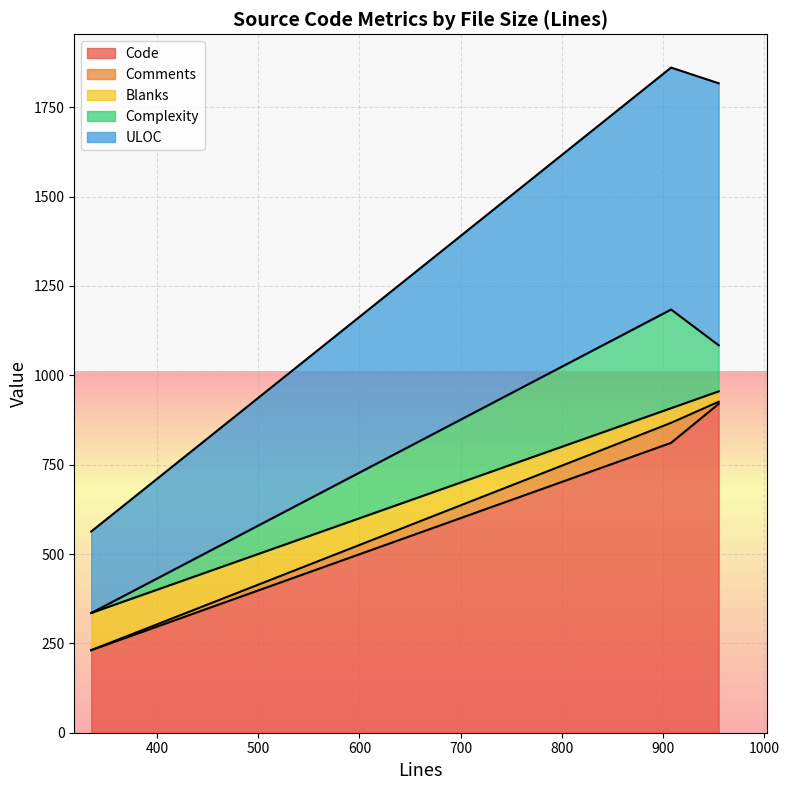

At which label does Code first exceed 811?

955